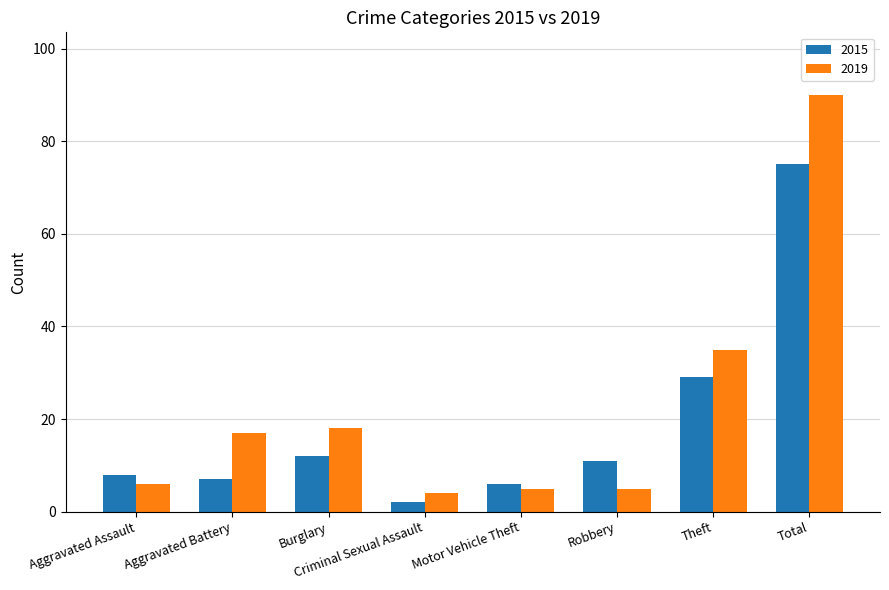

What is the minimum value shown in the chart?

2